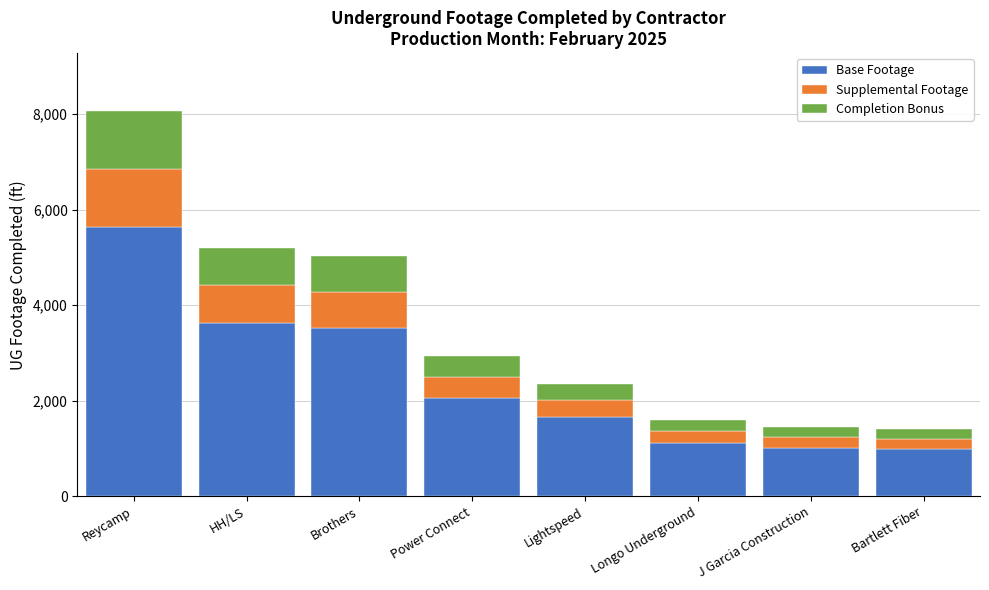

How many bars are there in total?

8